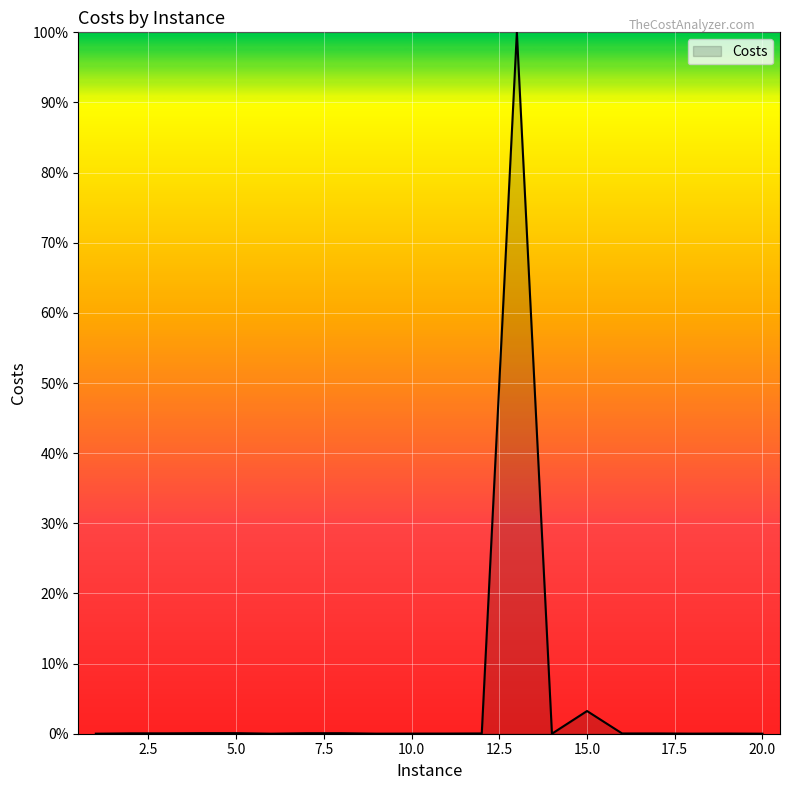

What is the difference between the maximum and minimum values?

100.0